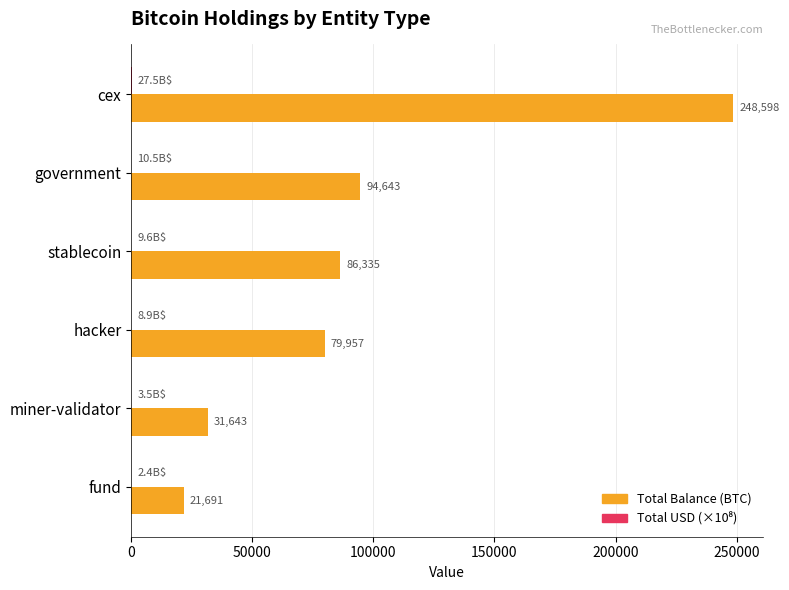

Between hacker and miner-validator, which series saw the biggest shift?

Total Balance (BTC)